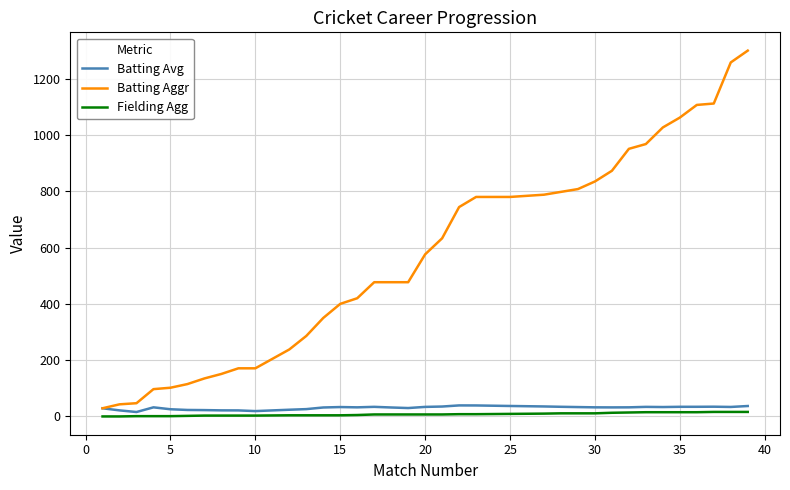

Which series has the largest range (max minus min)?

Batting Aggr